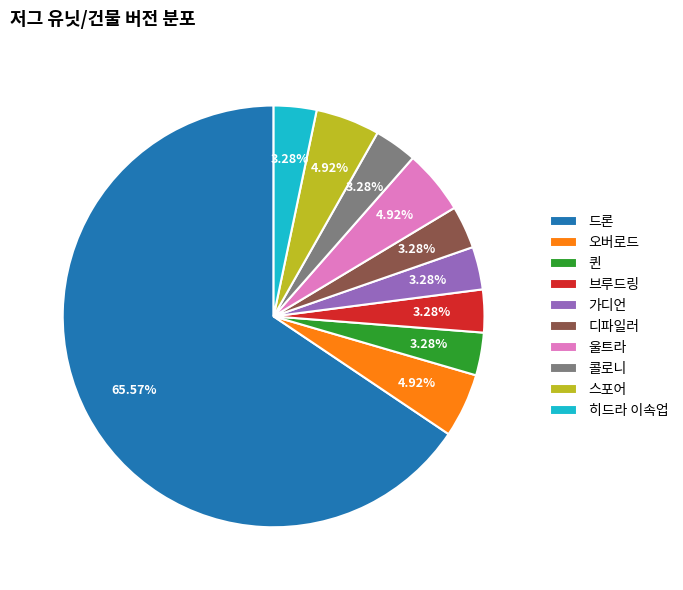

To the nearest percent, what is the combined percentage of 울트라 and 히드라 이속업?

8%